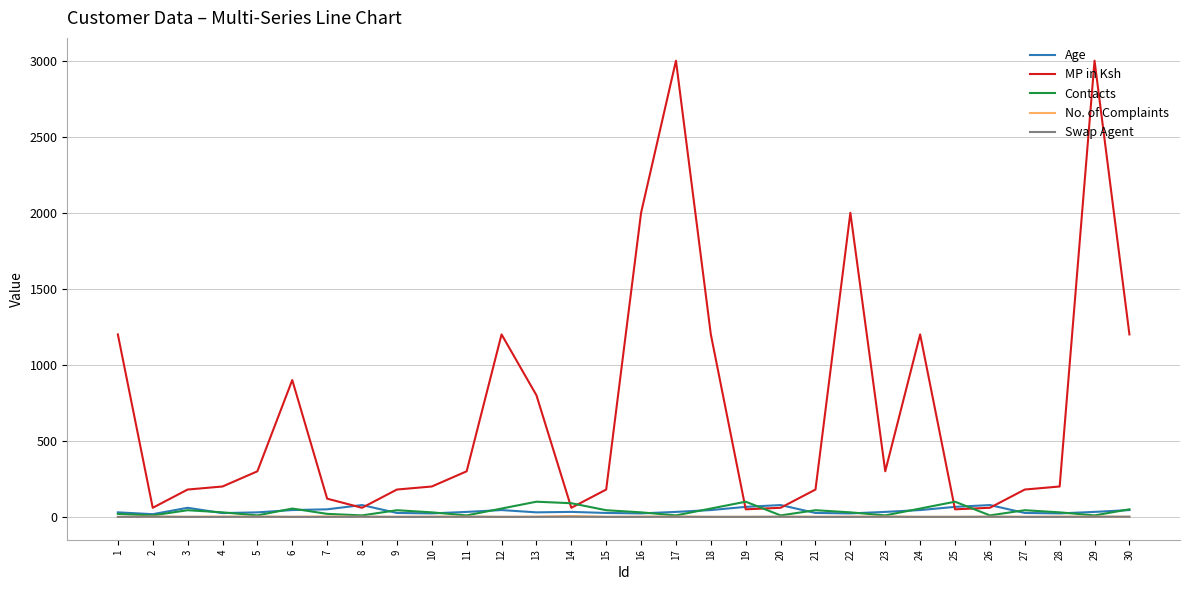

The No. of Complaints series shows 1 at 12. True or false?

True